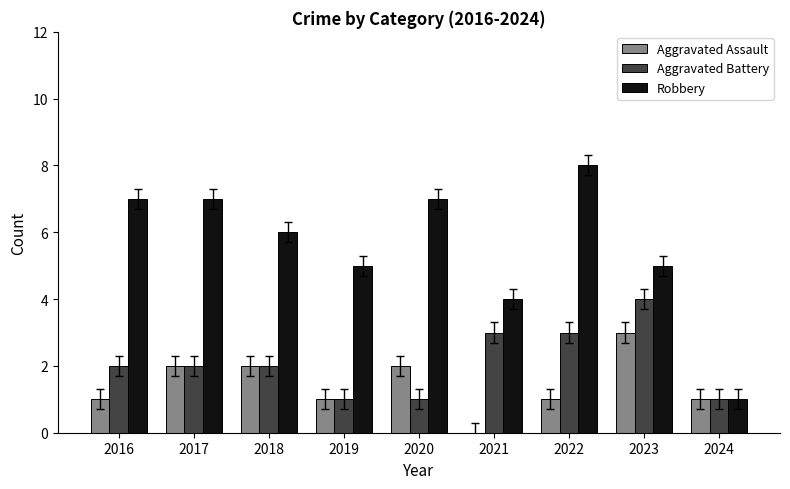

Which series changed the most between 2019 and 2022?

Robbery